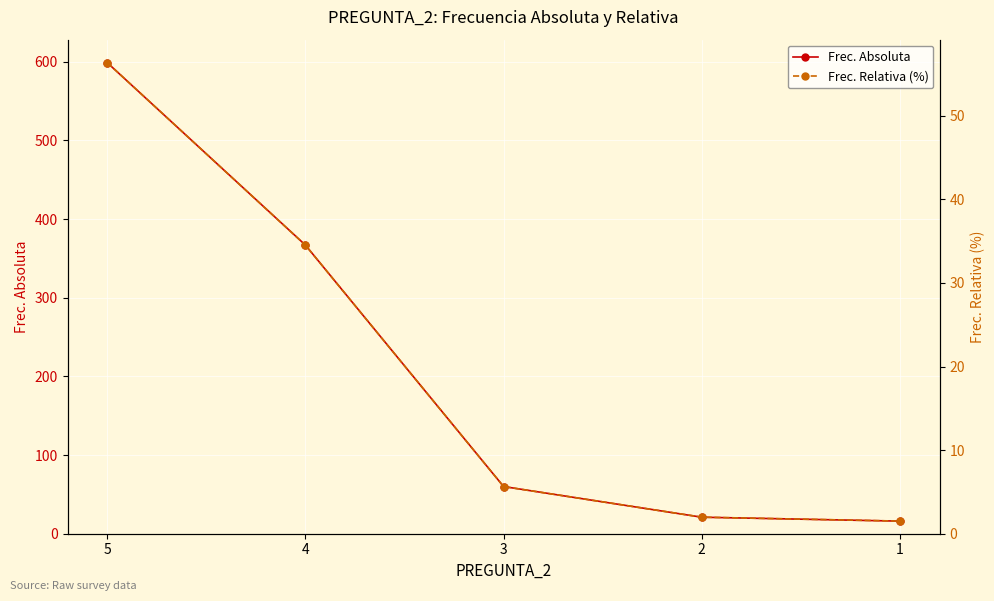

Reading right to left, extract all data points from this chart.

Frec. Absoluta: 1=16.0	2=21.0	3=60.0	4=367.0	5=599.0
Frec. Relativa (%): 1=1.5	2=2.0	3=5.6	4=34.5	5=56.4